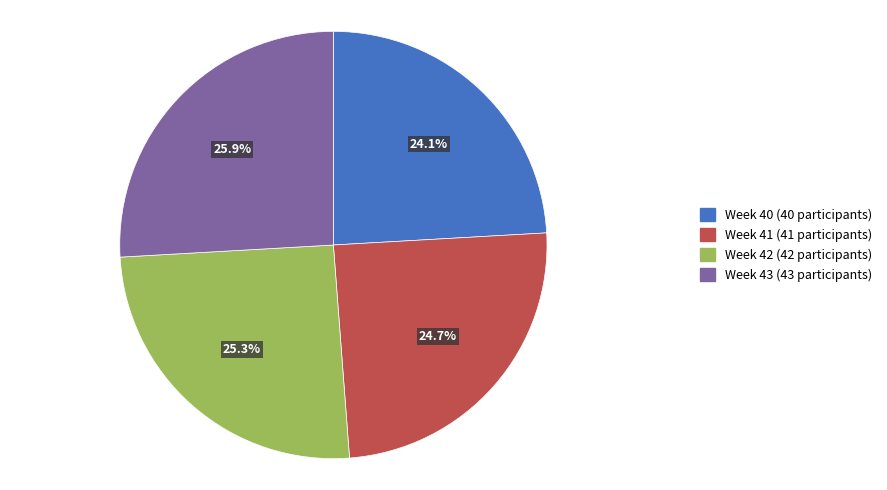

Which slice is the smallest?

Week 40